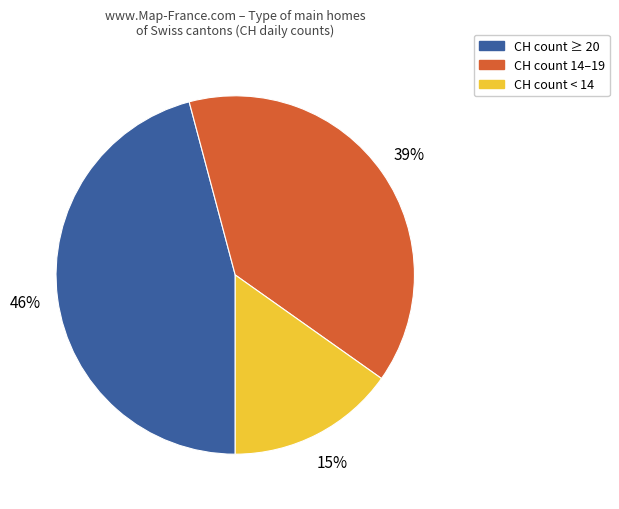

What is the largest slice in the pie chart?

CH count ≥ 20